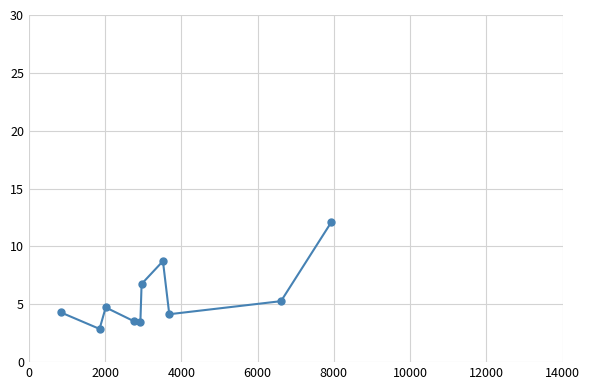

What is the difference between the maximum and minimum values?

9.2